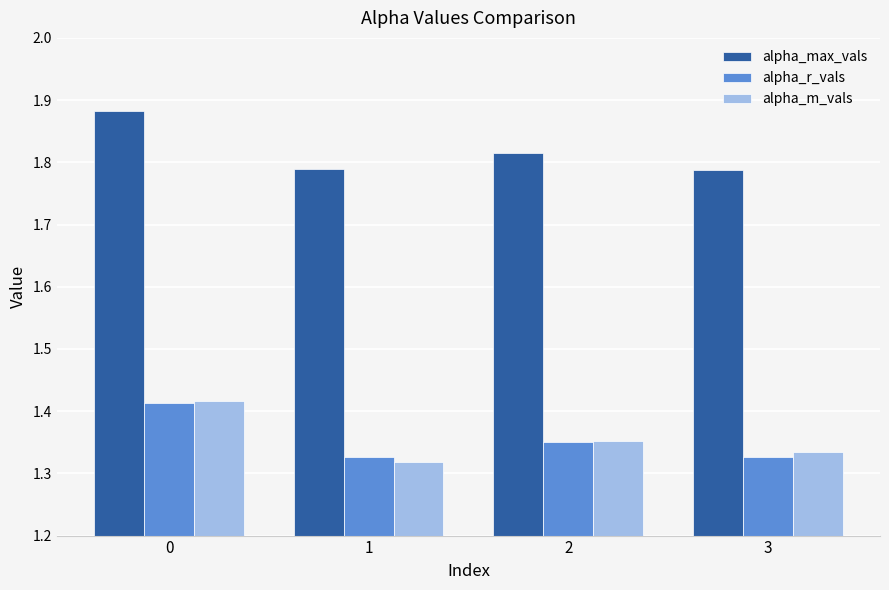

What is the sum of the alpha_max_vals values at 1 and 3?

3.6